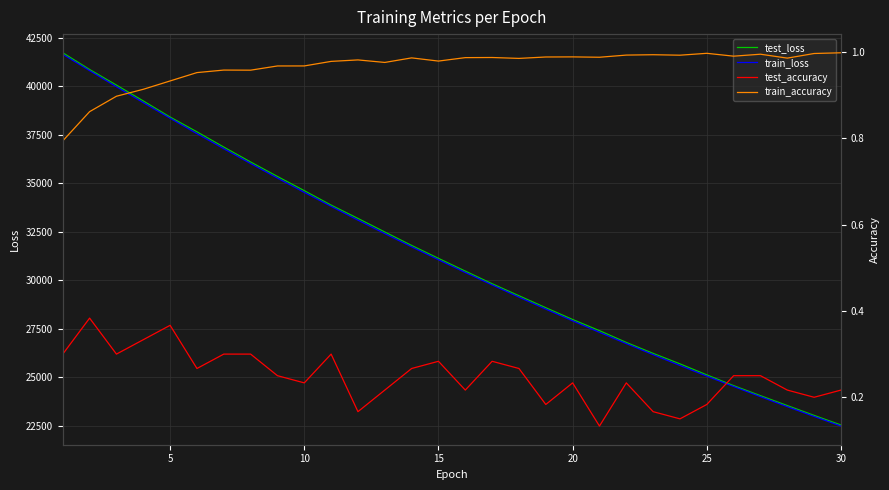

What is the maximum value for test_loss?

41738.4